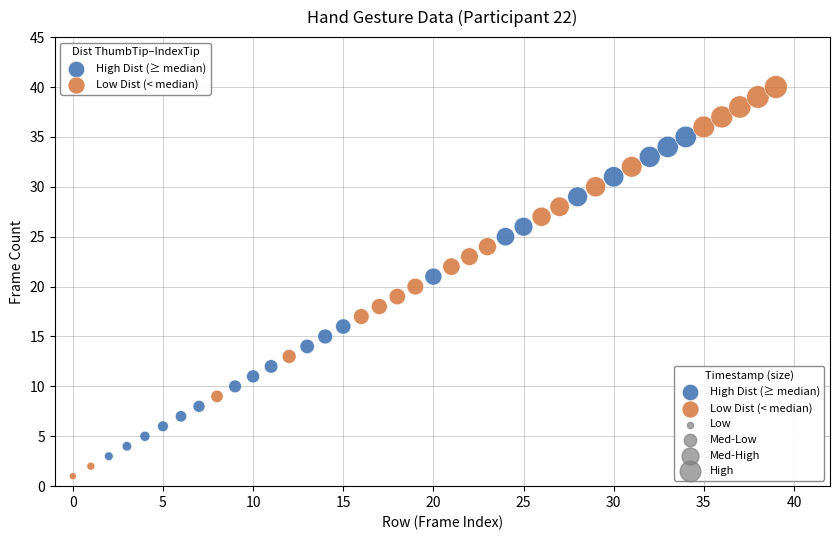

Which series contains the highest Y value?

Low Dist (< median)